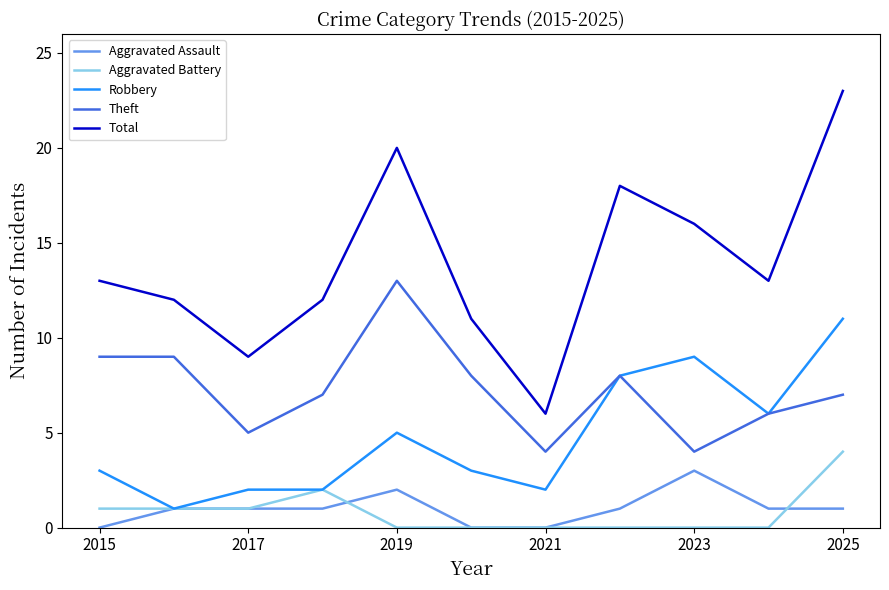

Which series has the largest range (max minus min)?

Total